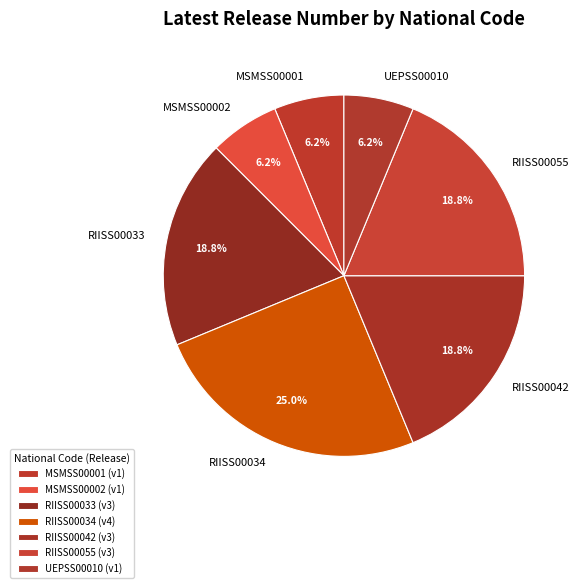

Count the number of slices in the pie.

7